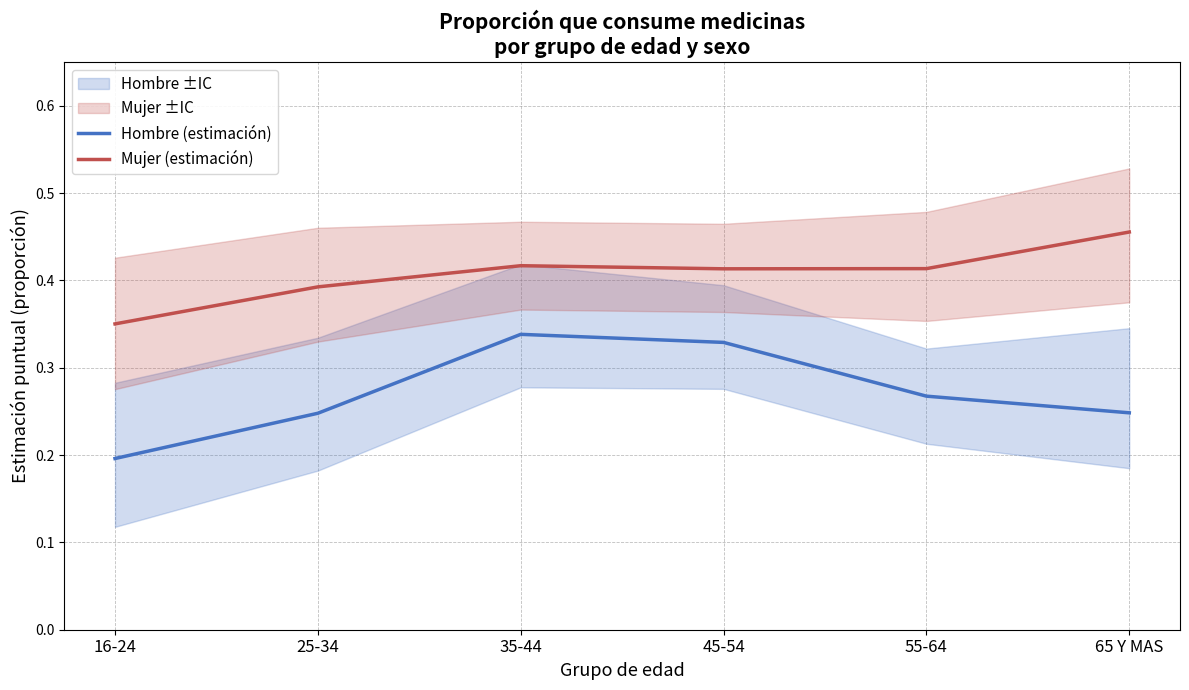

Rank the series at 16-24 from highest to lowest value.

Mujer (estimación), Hombre (estimación)